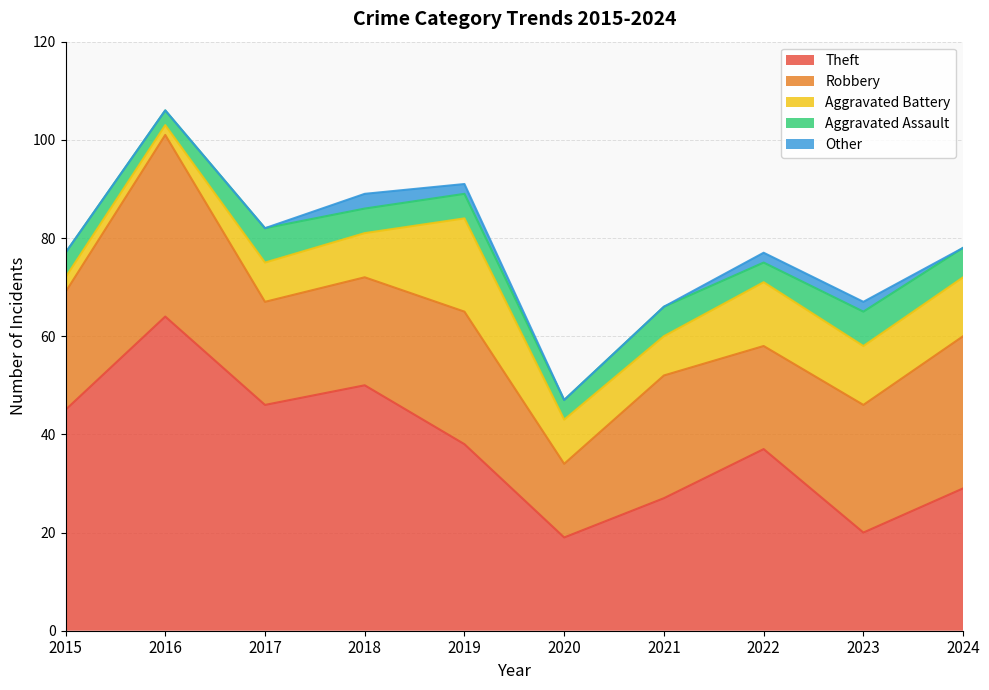

Between 2015 and 2016, which is larger?

2016